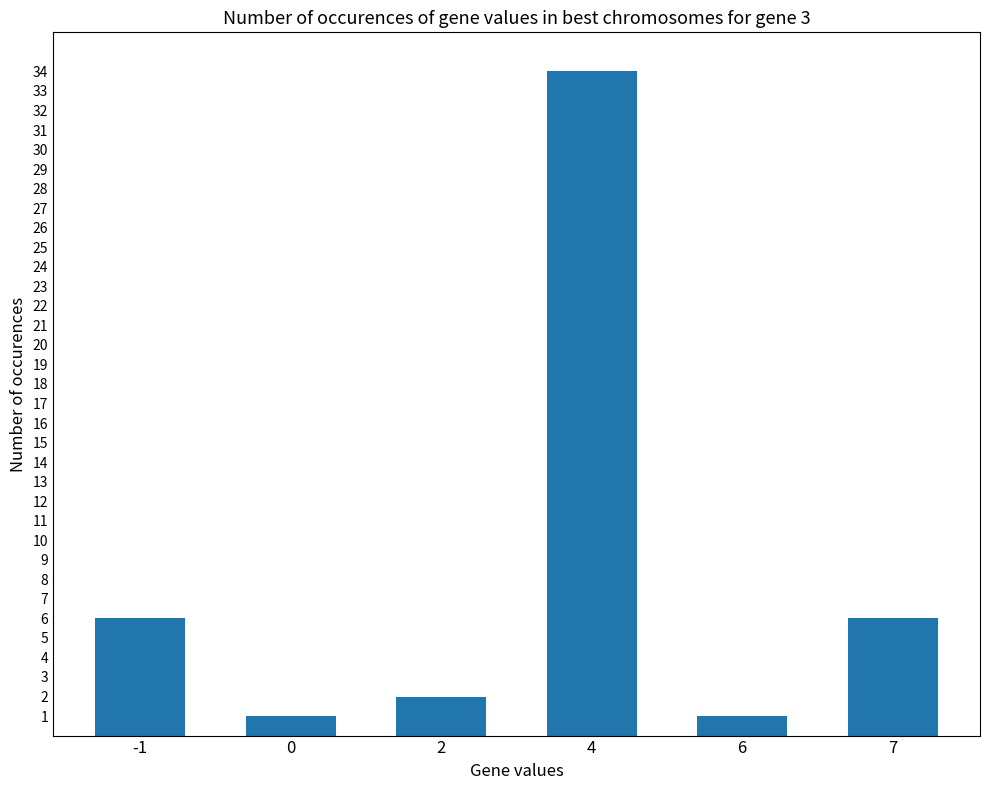

What is the maximum value shown in the chart?

34